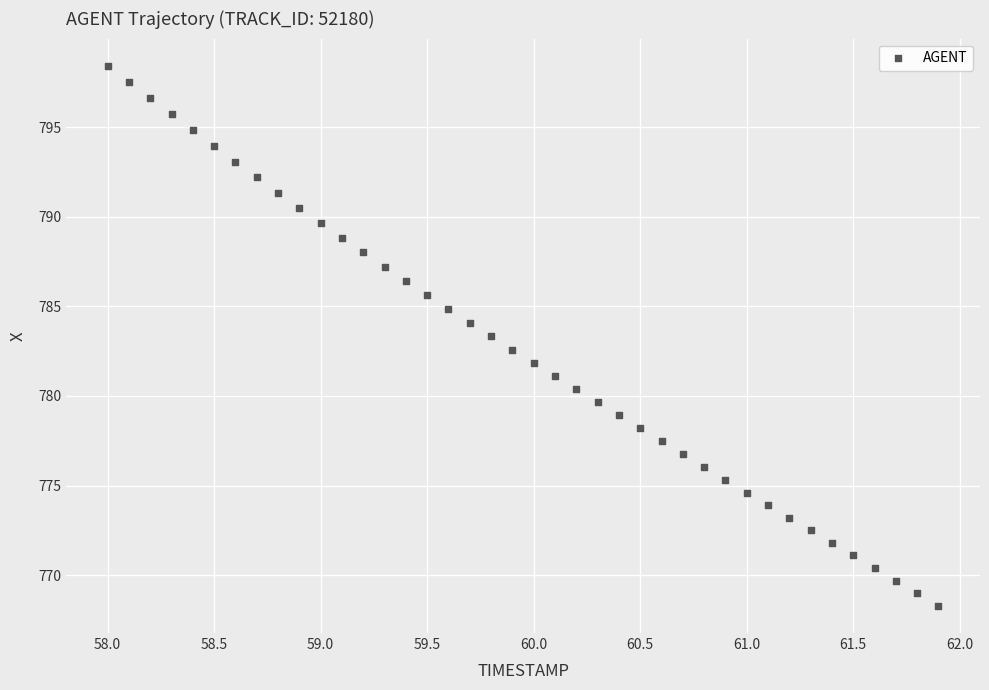

What is the range of X values (max minus min)?

3.9